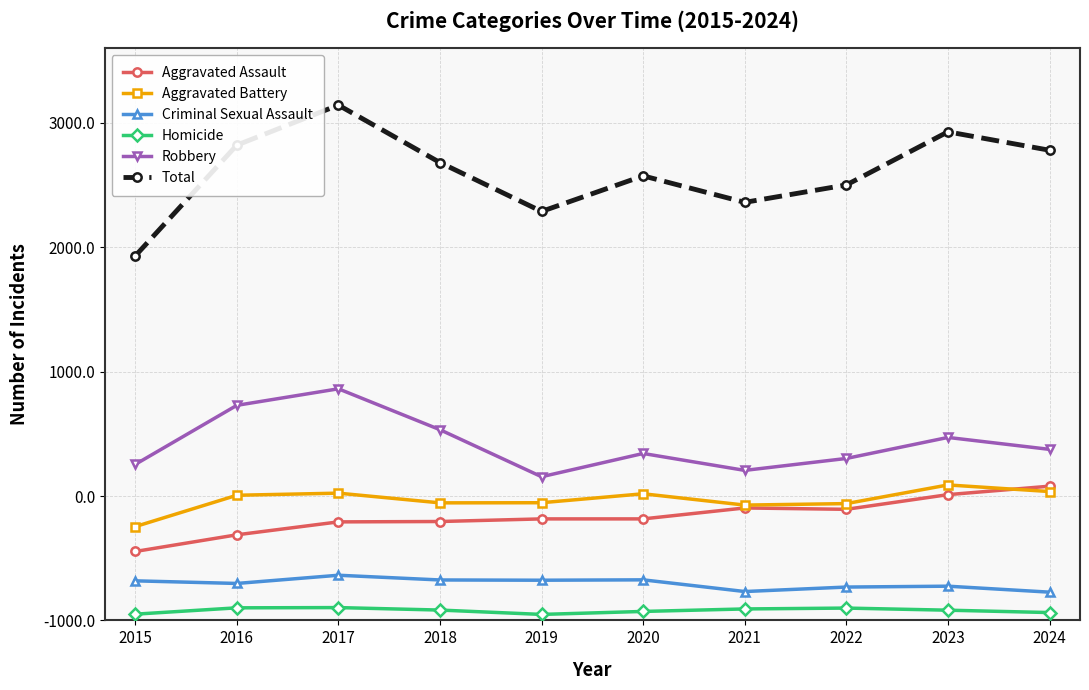

What are all the series names shown in the legend?

Aggravated Assault, Aggravated Battery, Criminal Sexual Assault, Homicide, Robbery, Total